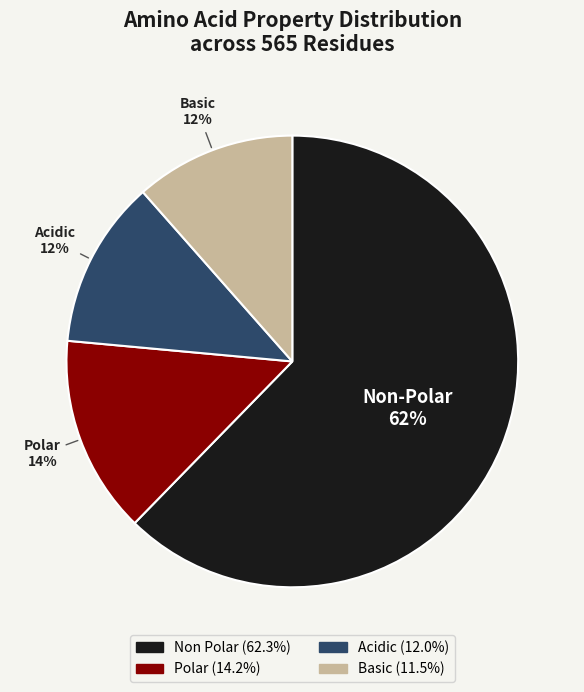

To the nearest percent, what is the average slice percentage?

25%